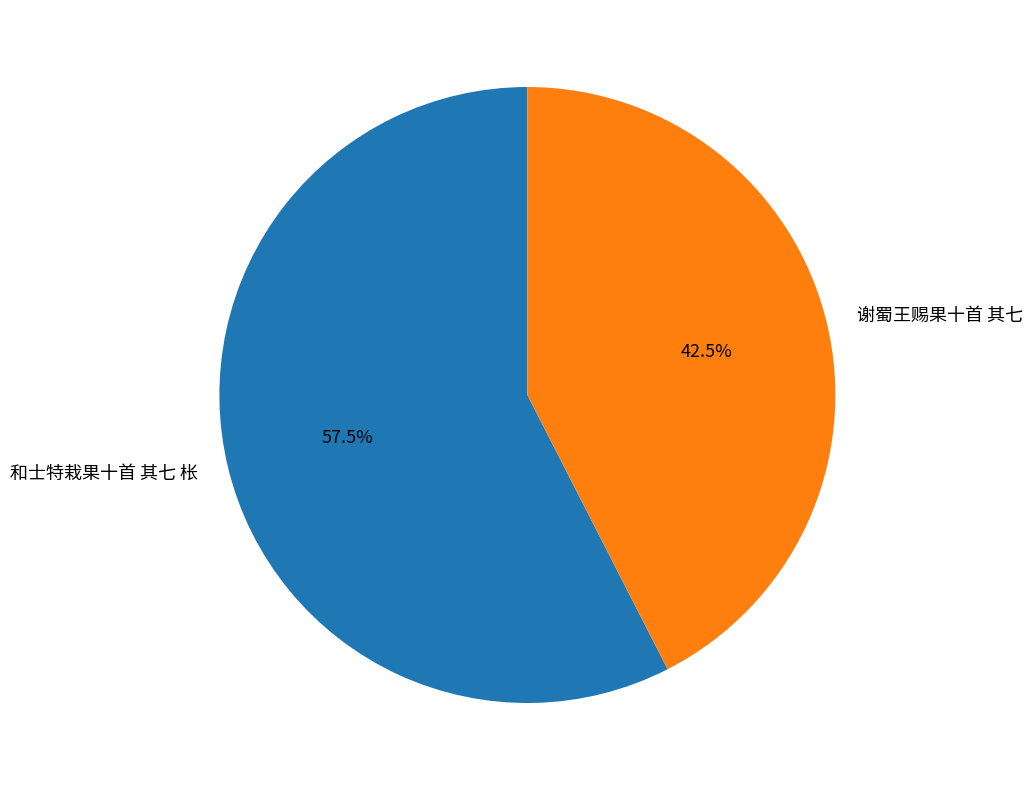

Combined, do 谢蜀王赐果十首 其七 and 和士特栽果十首 其七 枨 account for over 50%?

Yes